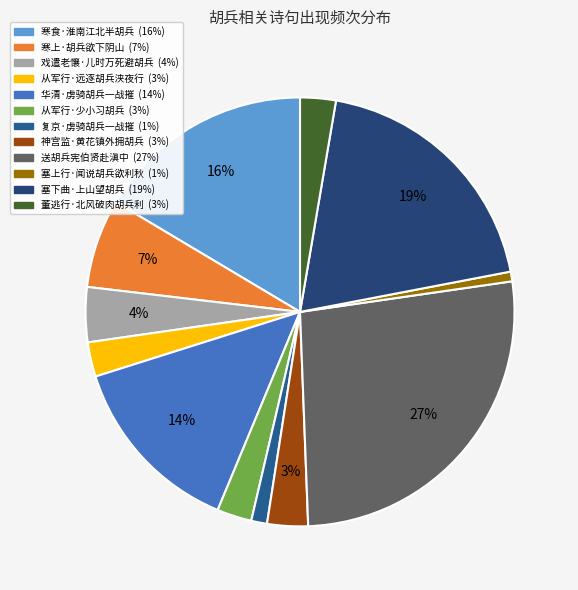

True or false: 塞下曲·上山望胡兵 accounts for 27% of the total.

False